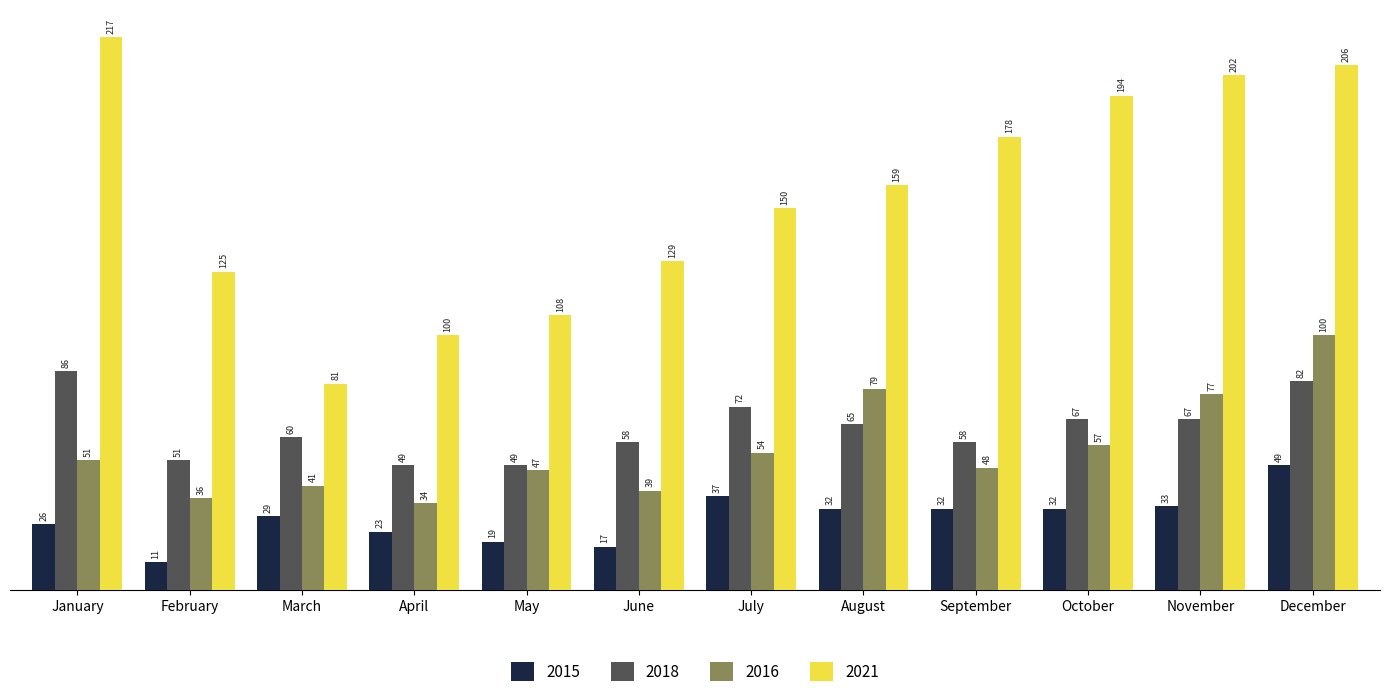

What is the smallest value displayed?

11